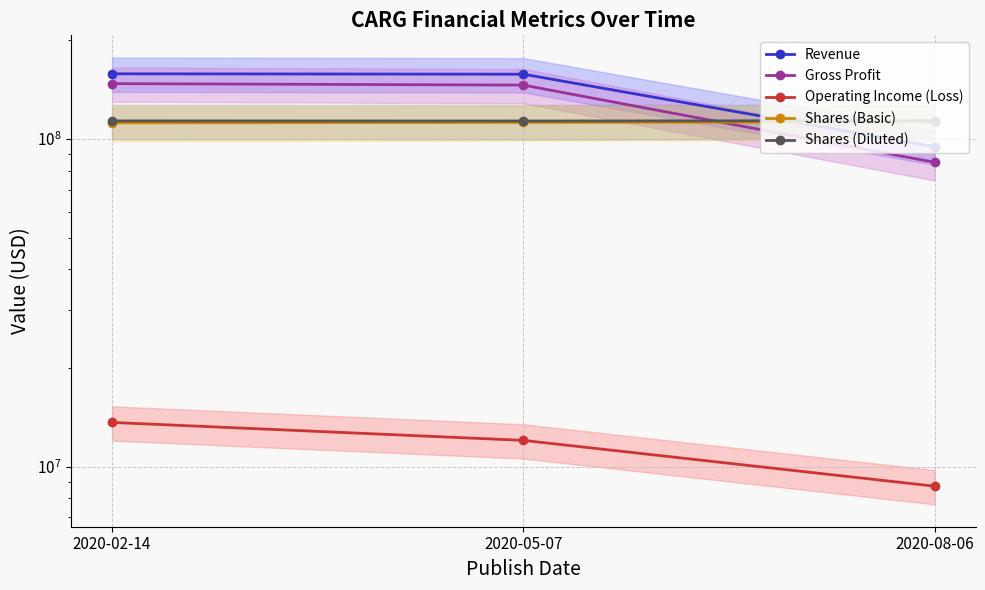

At which category is the sum across all series the highest?

2020-02-14